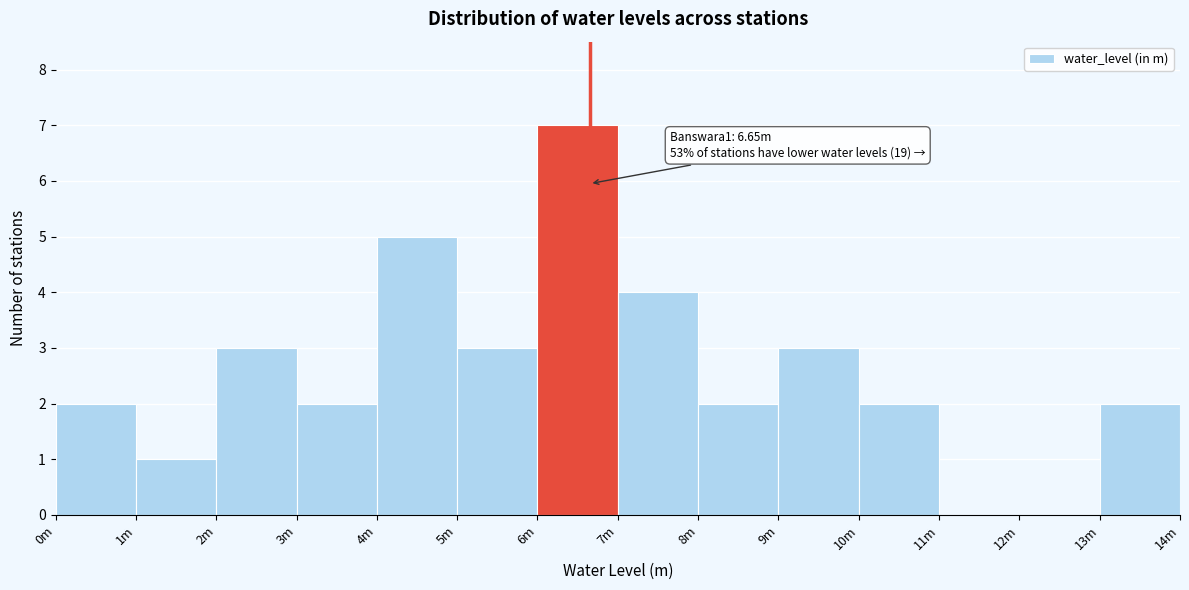

Reading left to right, extract all data points from this chart.

0m=2	1m=1	2m=3	3m=2	4m=5	5m=3	6m=7	7m=4	8m=2	9m=3	10m=2	11m=0	12m=0	13m=2